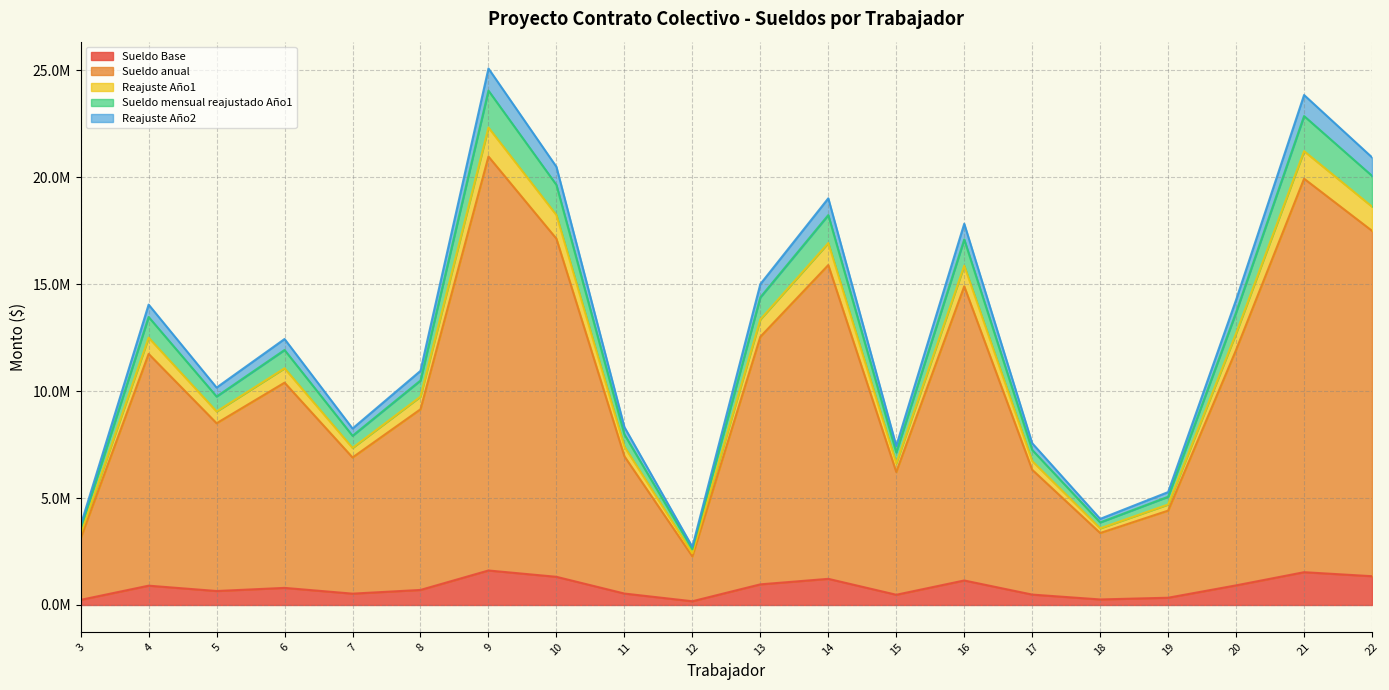

Does the chart have visible grid lines?

Yes